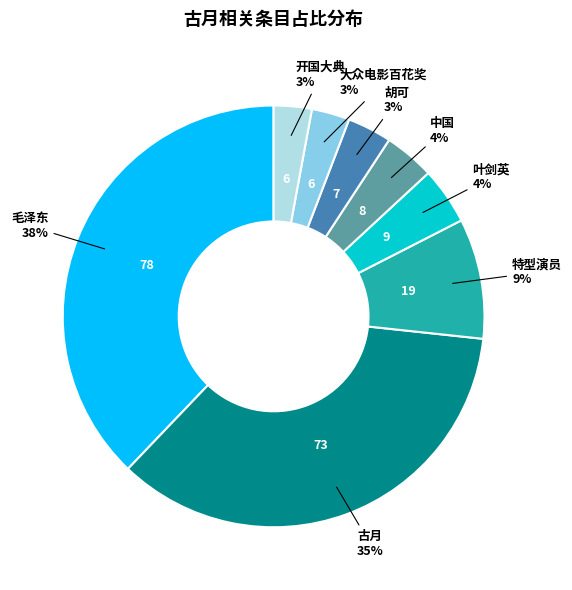

Which has a higher value, 开国大典 or 毛泽东?

毛泽东